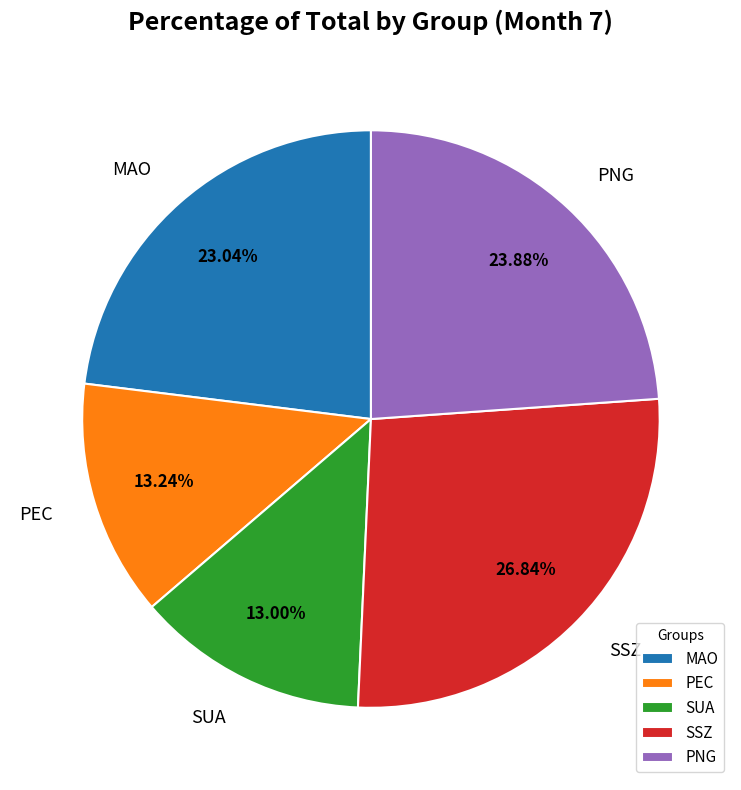

What percentage is the SUA slice, to the nearest percent?

13%